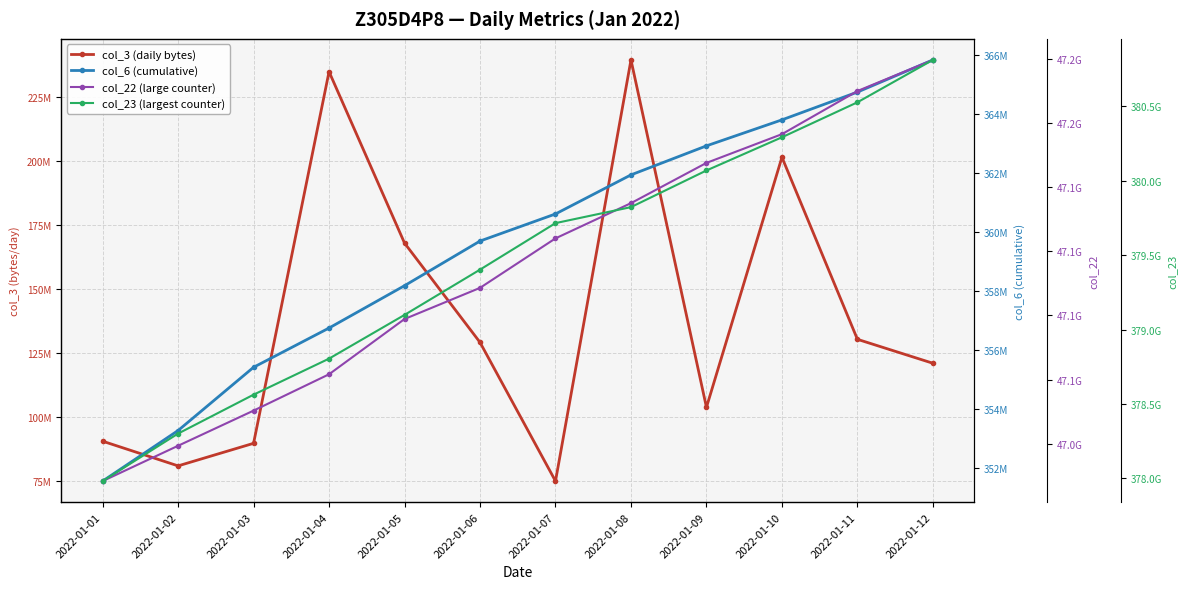

Between 2022-01-04 and 2022-01-07, which series saw the biggest shift?

col_23 (largest counter)